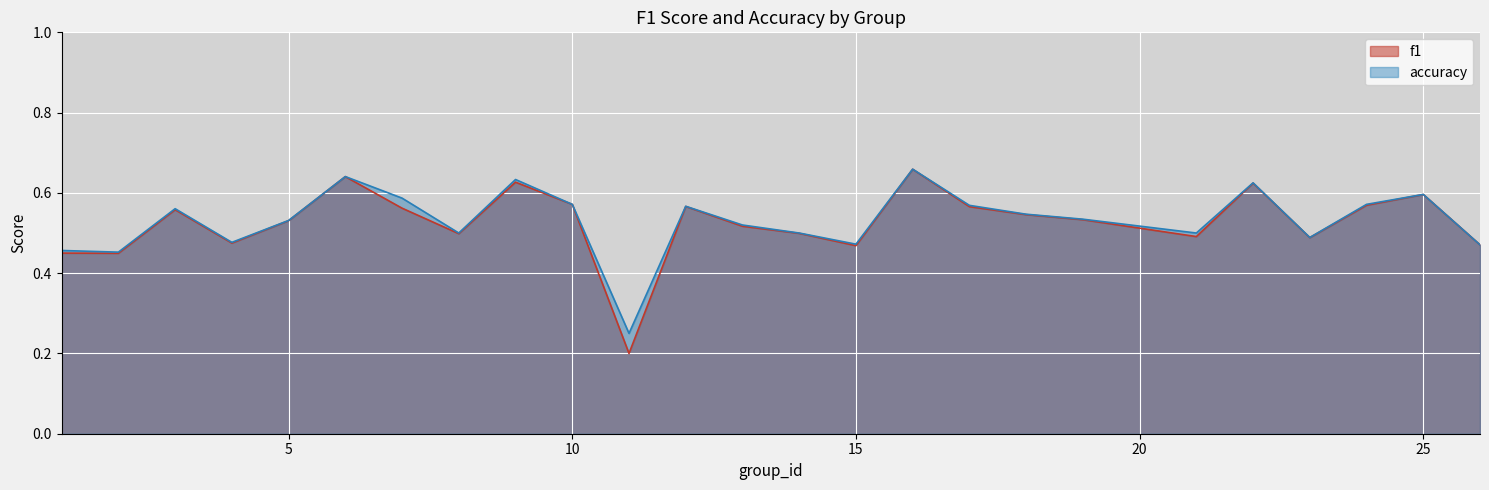

How many lines are shown in the chart?

2